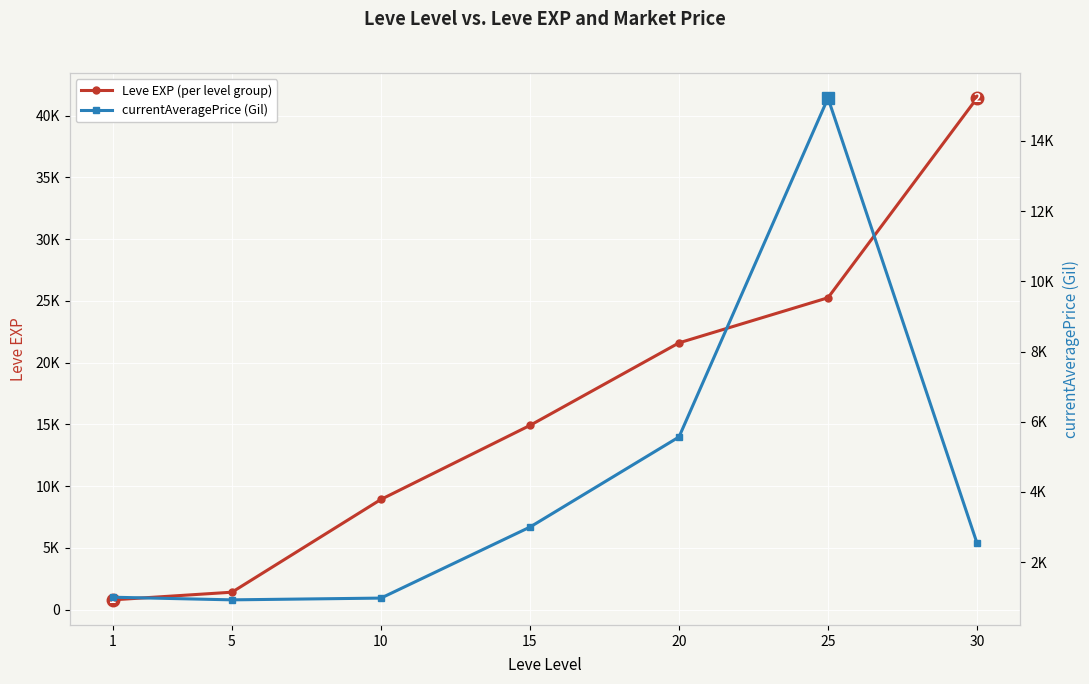

At how many categories does at least one series exceed 39210?

1